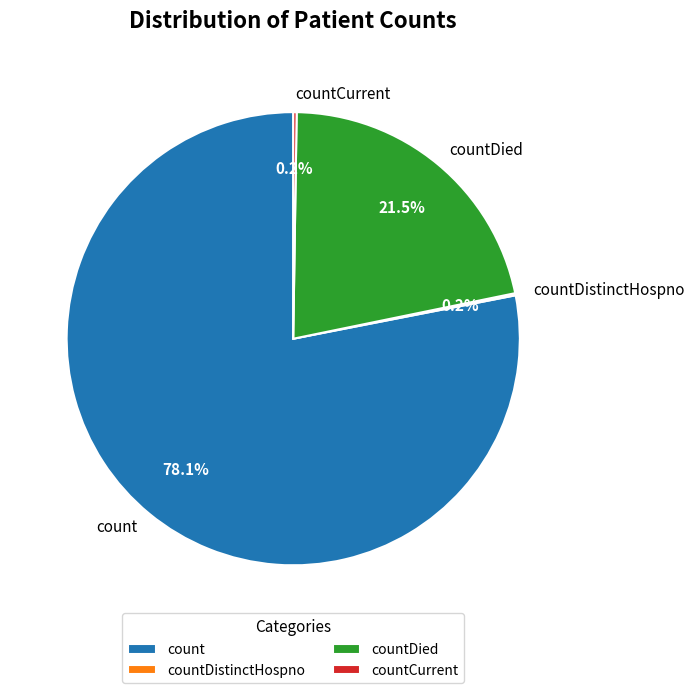

Which category accounts for the majority?

count